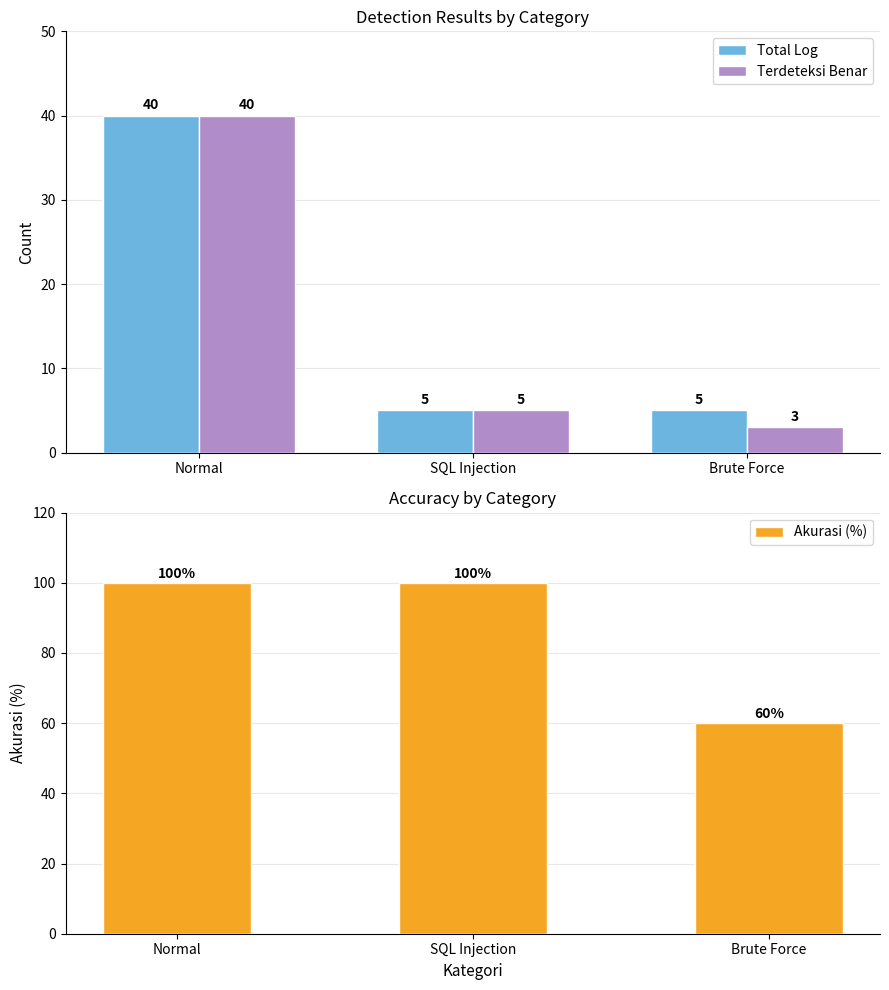

Reading left to right, transcribe all the data shown in this chart.

Total Log: 40	5	5
Terdeteksi Benar: 40	5	3
Akurasi (%): 100	100	60